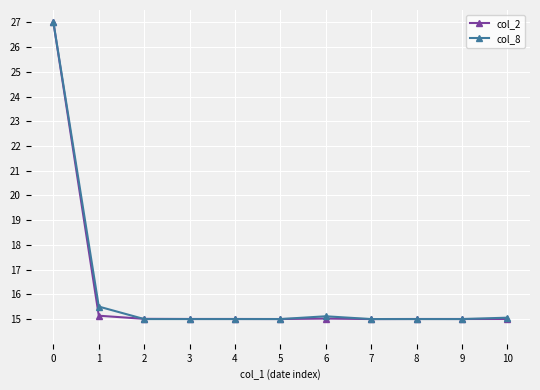

The value of col_2 at 8 is 15.0. True or false?

True